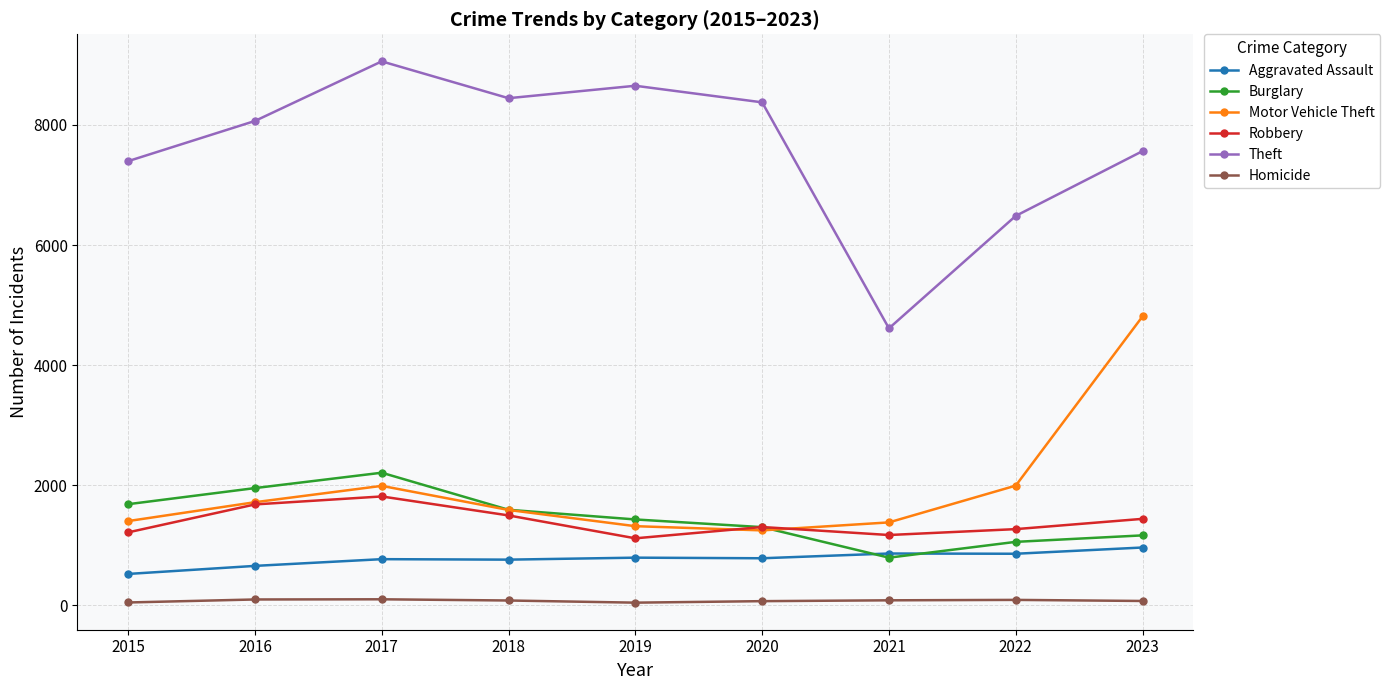

Which series has the largest total across all categories?

Theft